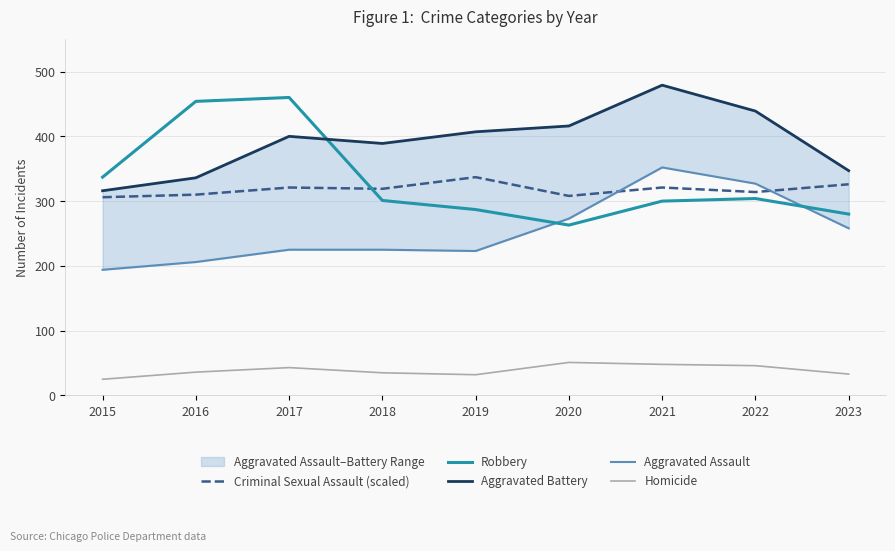

What is the total value across all series at 2020?

1311